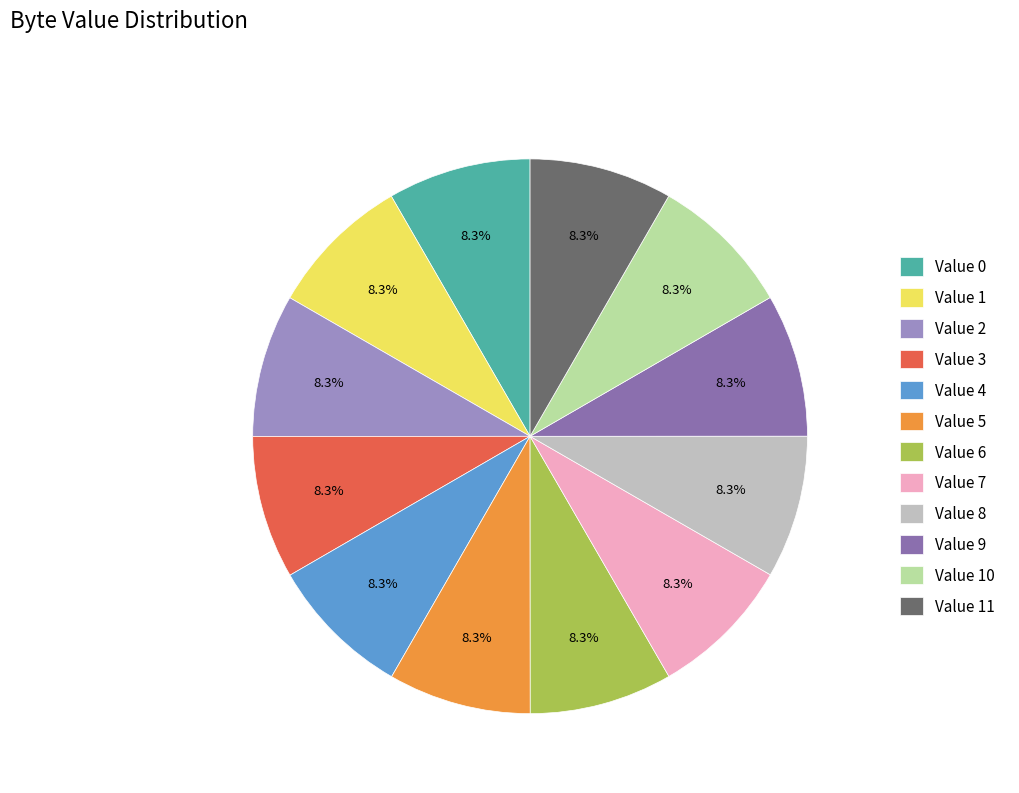

Combined, what portion of the pie is Value 10 and Value 11?

16.7%